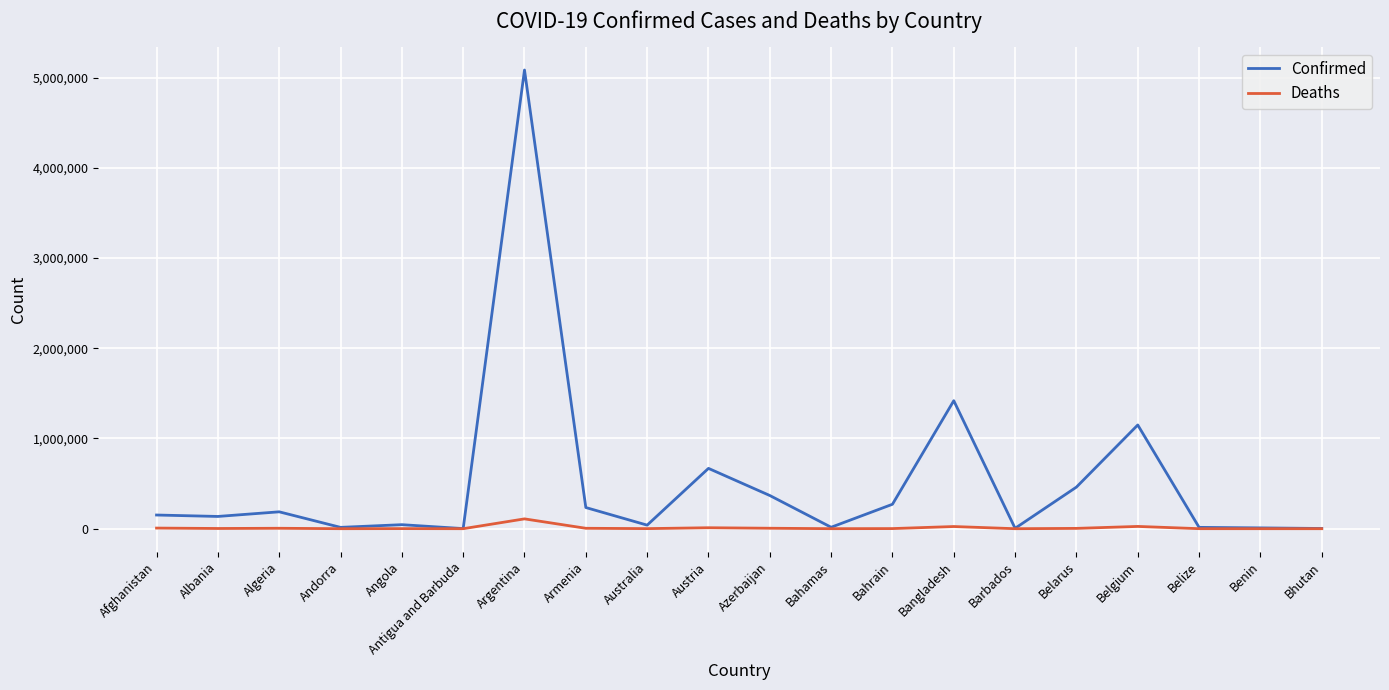

Rank the series by their average value, from lowest to highest.

Deaths, Confirmed